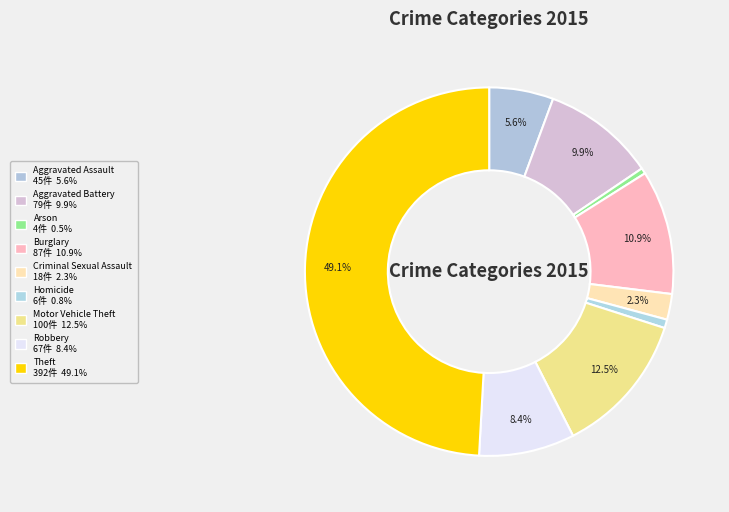

To the nearest percent, what is the combined percentage of Aggravated Battery and Aggravated Assault?

16%